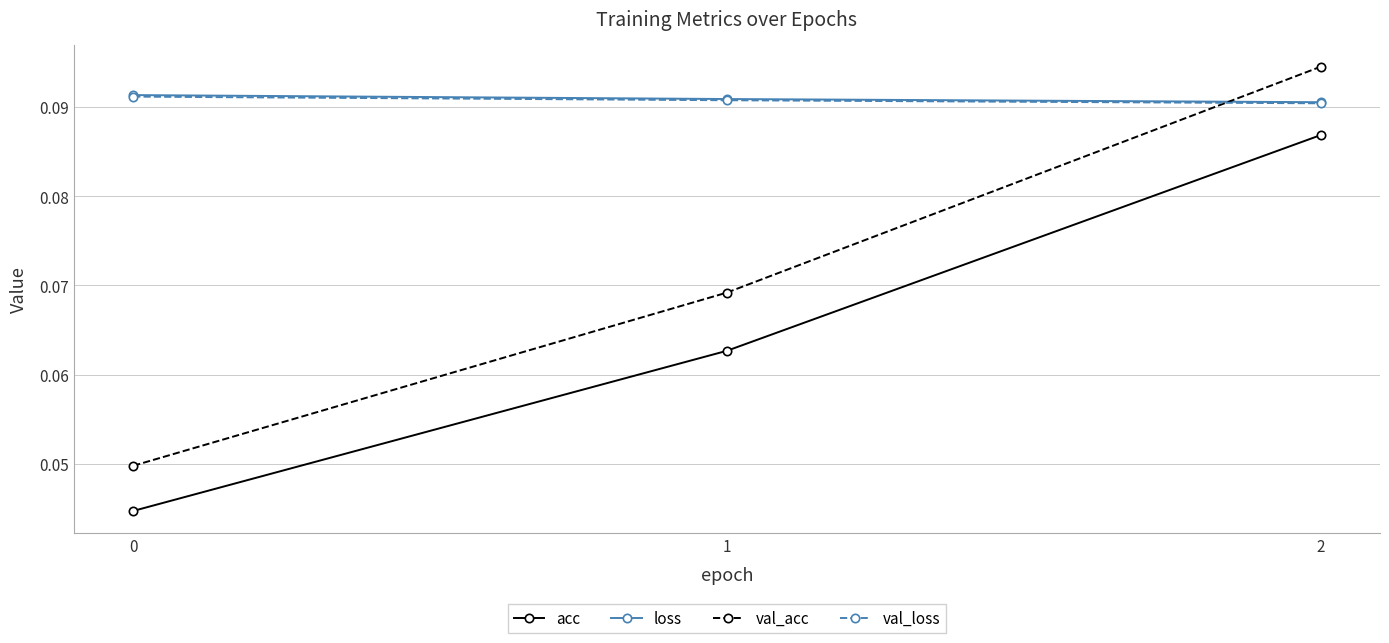

What are all the series names shown in the legend?

acc, loss, val_acc, val_loss